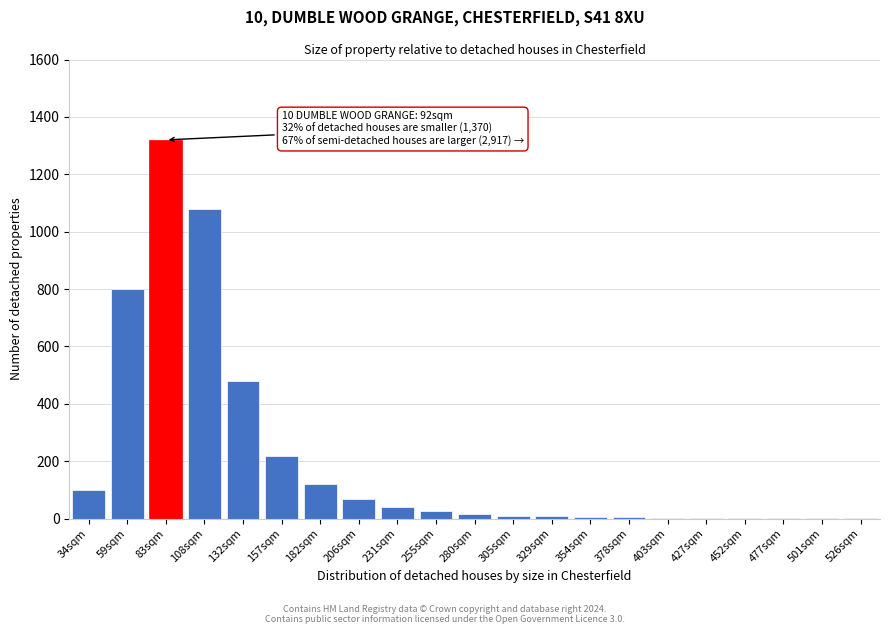

What is the sum of all values?

4315